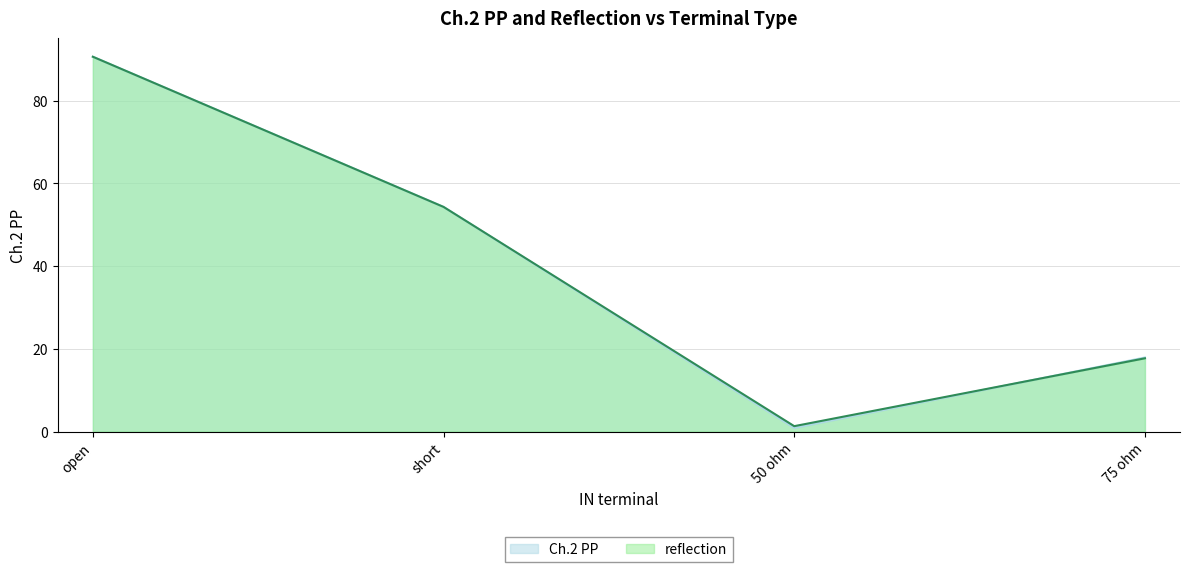

Where is the first local minimum for reflection?

50 ohm